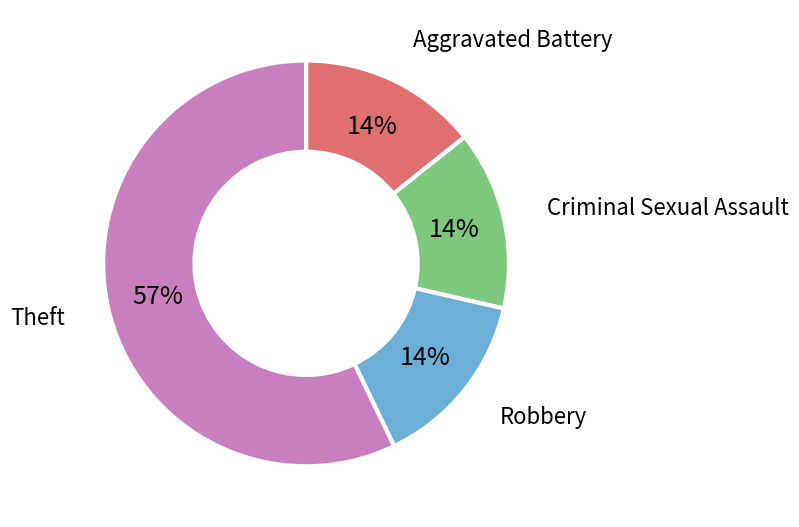

Which slice is the largest?

Theft